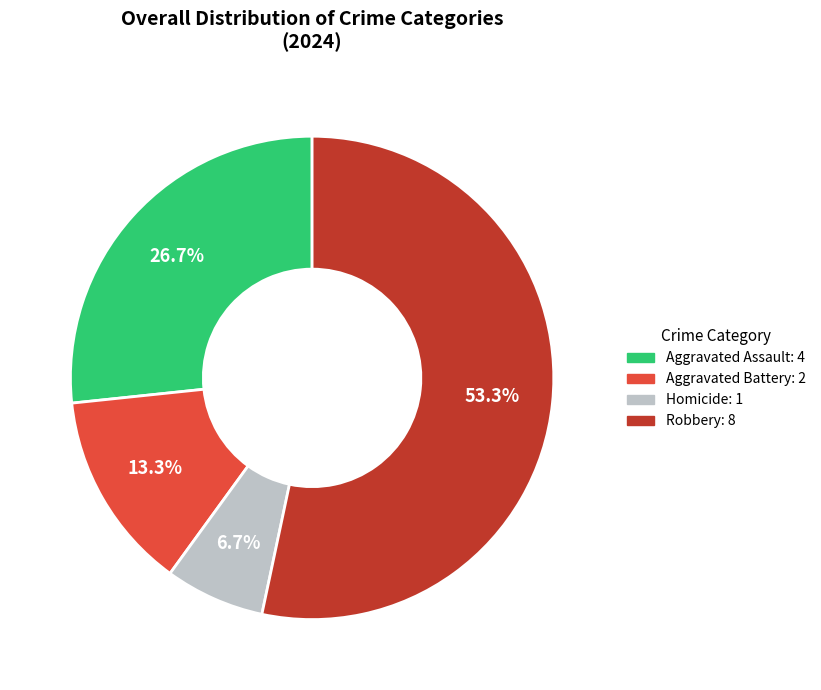

Rank the categories by value from lowest to highest.

Homicide, Aggravated Battery, Aggravated Assault, Robbery